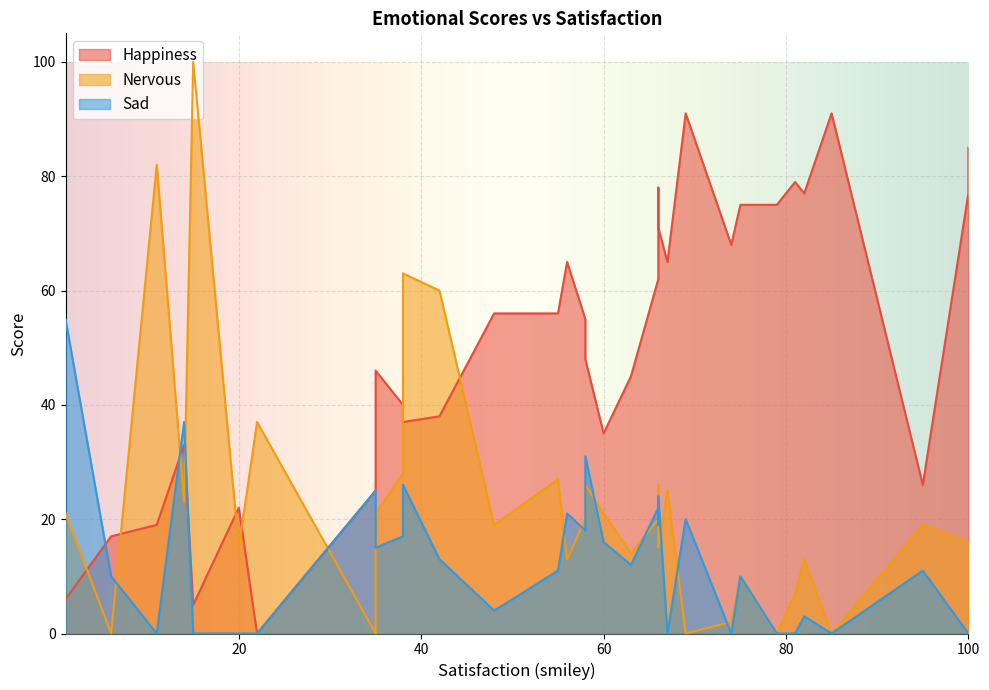

What is the average value of the Nervous series?

23